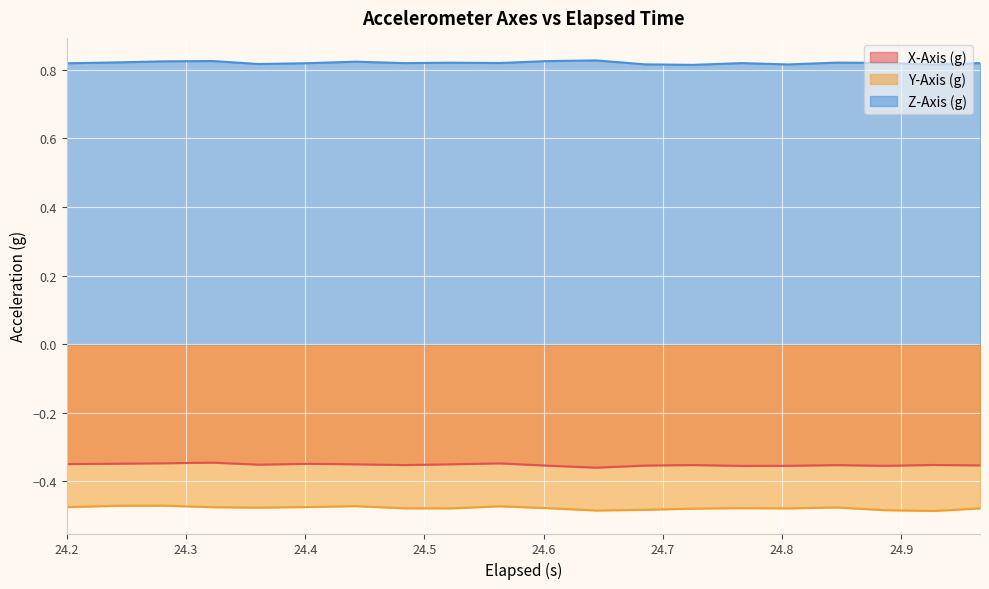

What is the average value of the Z-Axis (g) series?

0.8